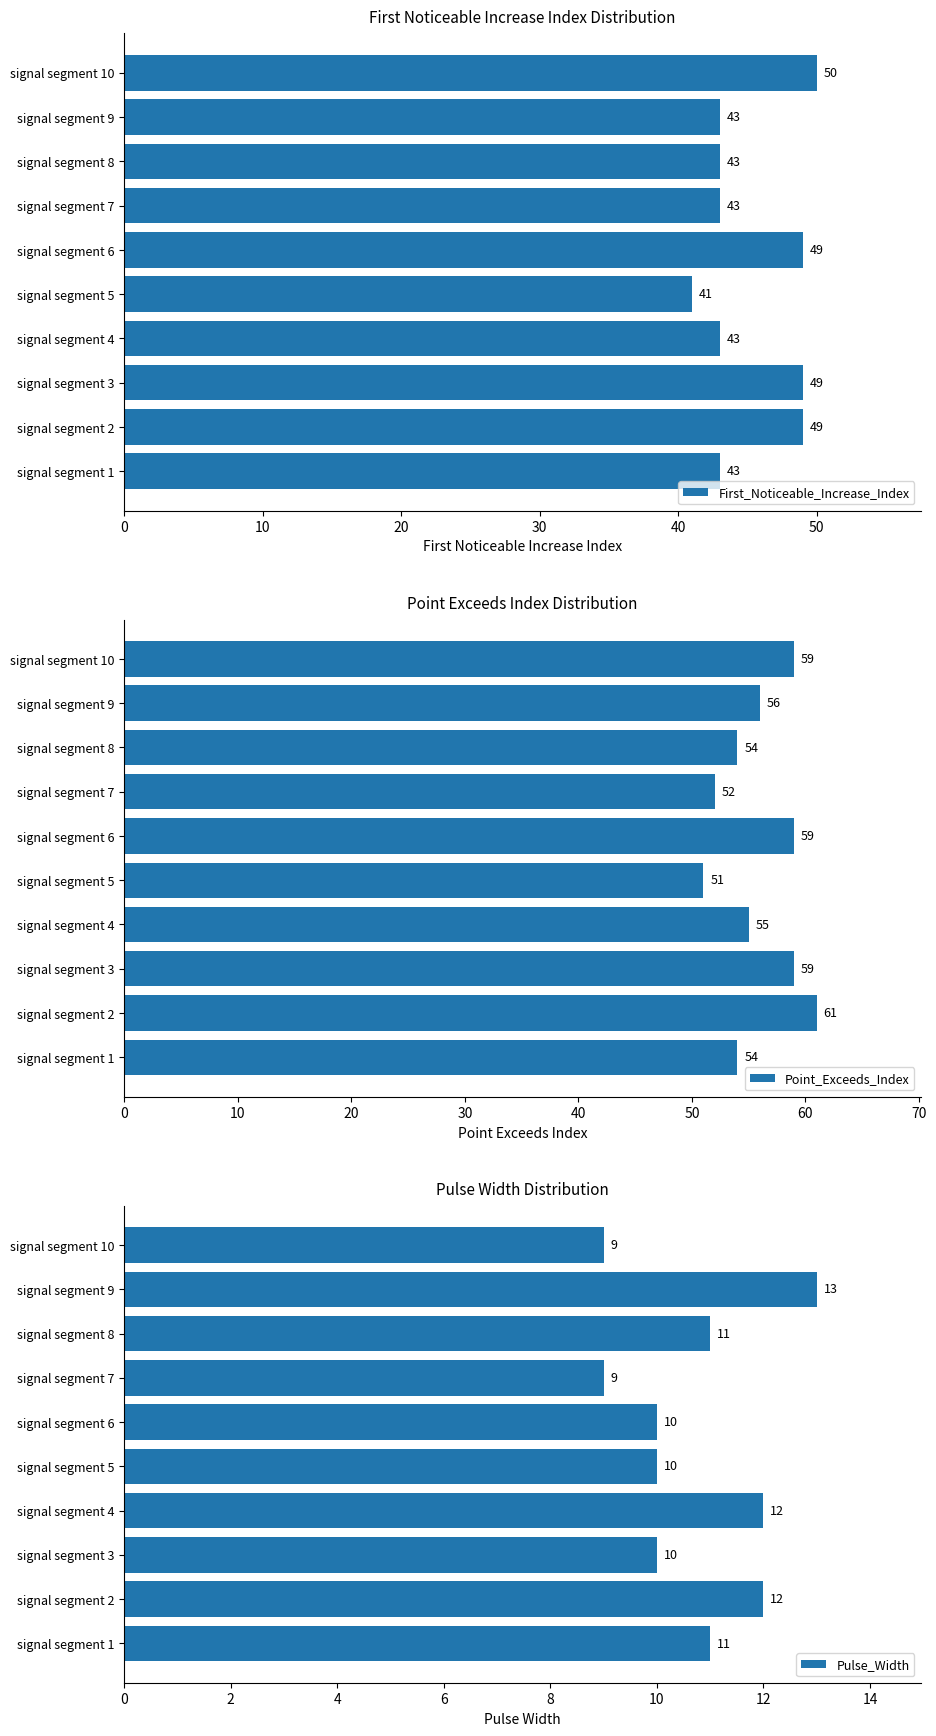

Does the chart contain any negative values?

No